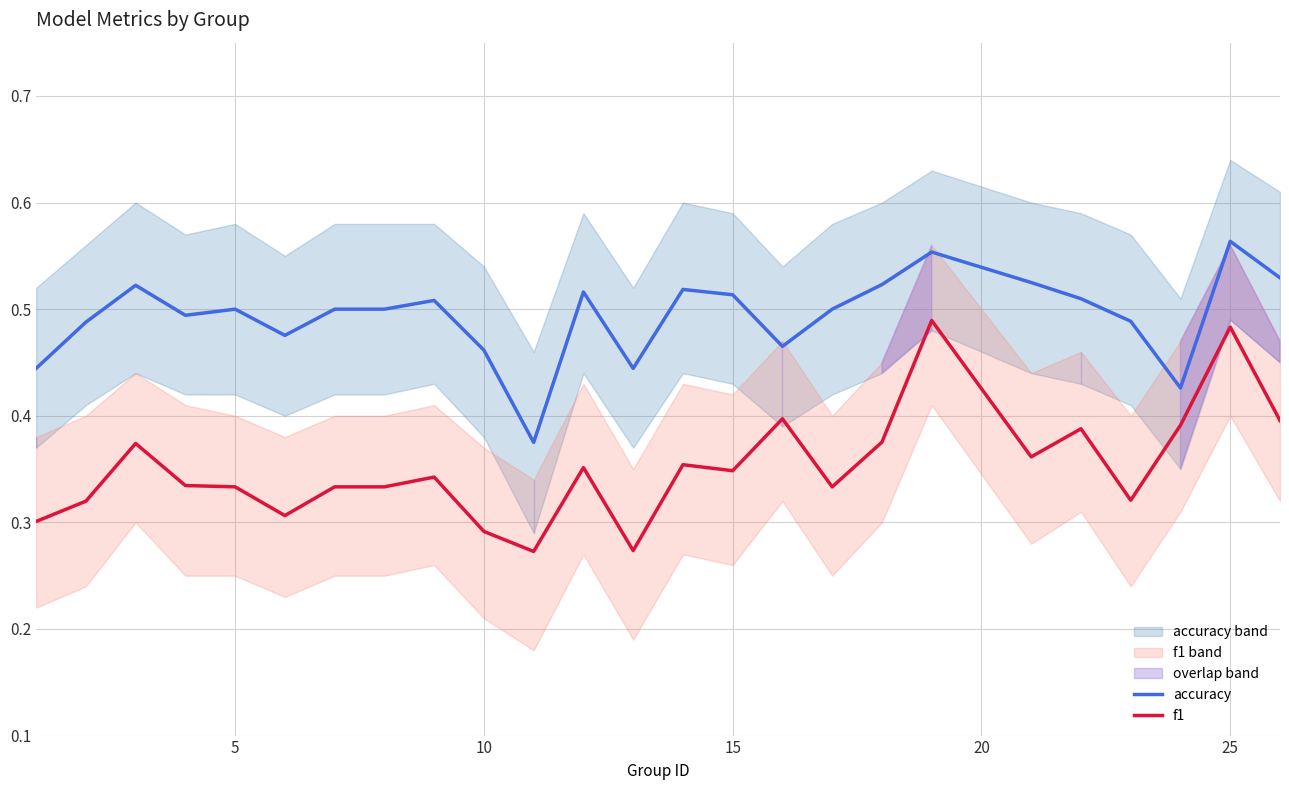

True or false: f1 and accuracy intersect in this chart.

False